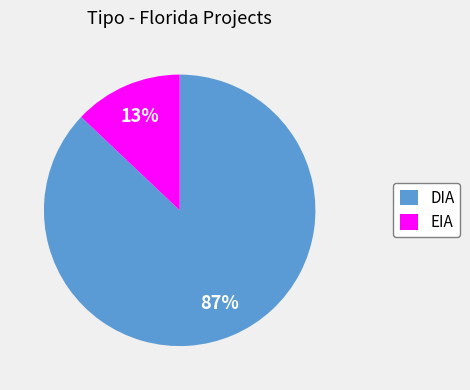

Rank the categories by value from lowest to highest.

EIA, DIA